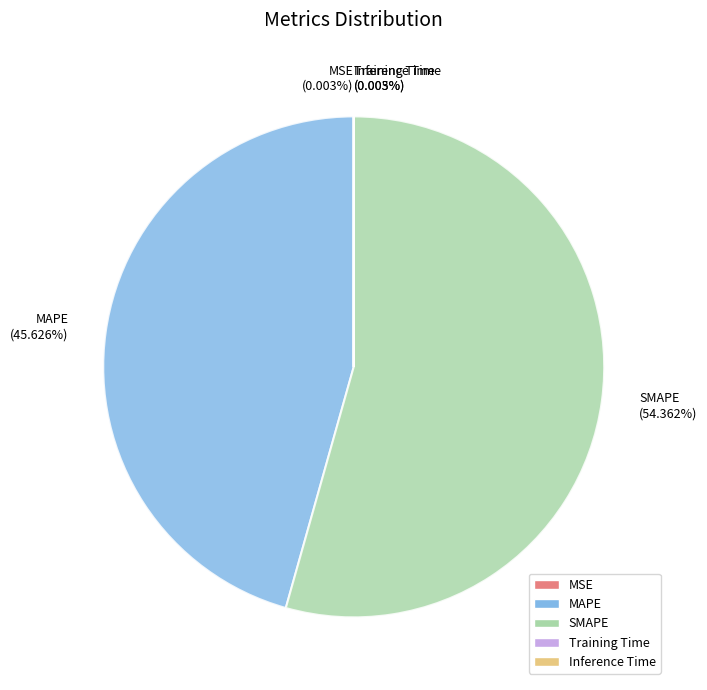

Do MAPE and SMAPE together represent more than half of the pie?

Yes